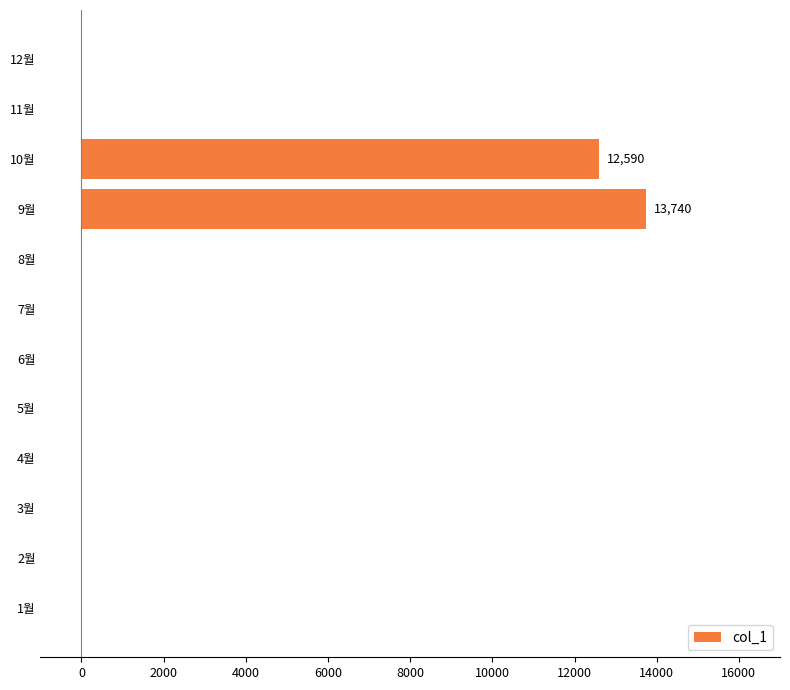

Where is the data nearest to the value 6870?

10월